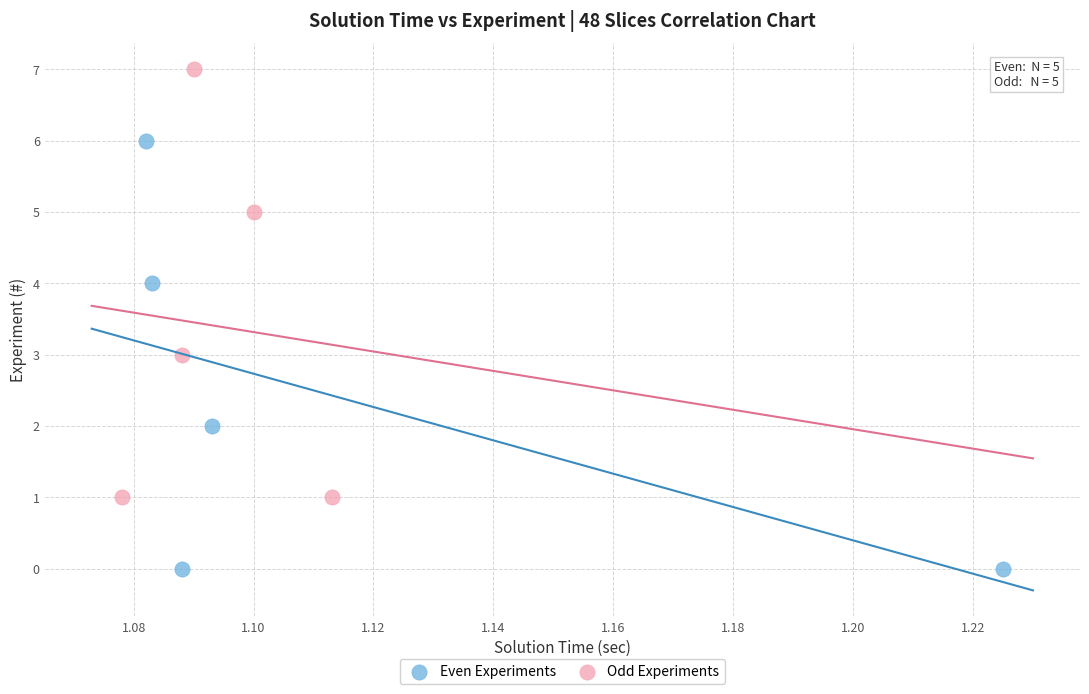

Which series contains the lowest Y value?

Even Experiments